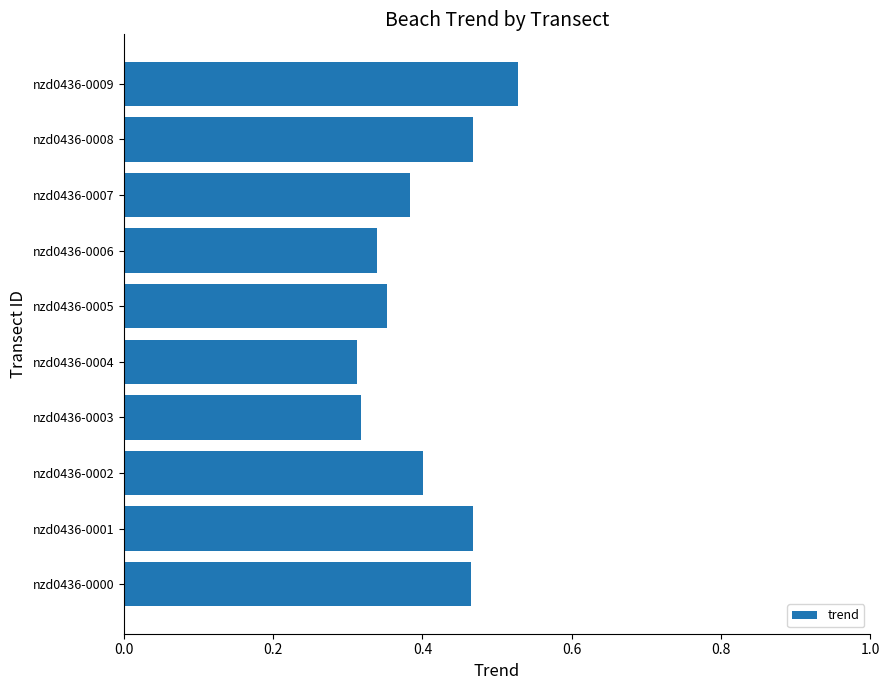

How many values are between 0 and 1?

10